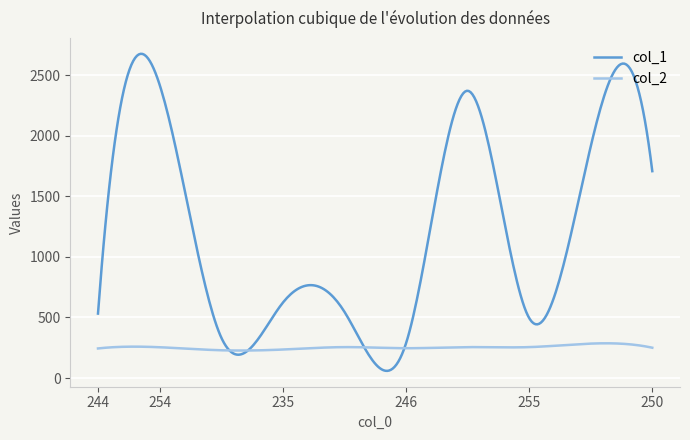

What is the maximum value shown in the chart?

2677.0